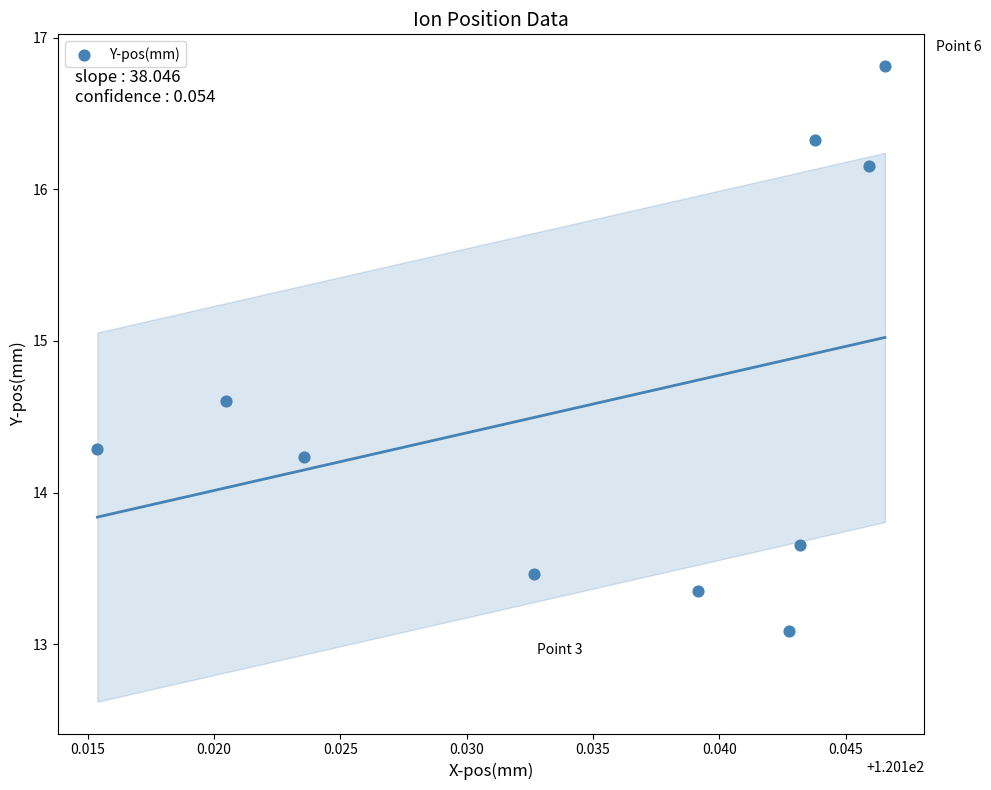

What Y value in the scatter plot is closest to 14?

14.2